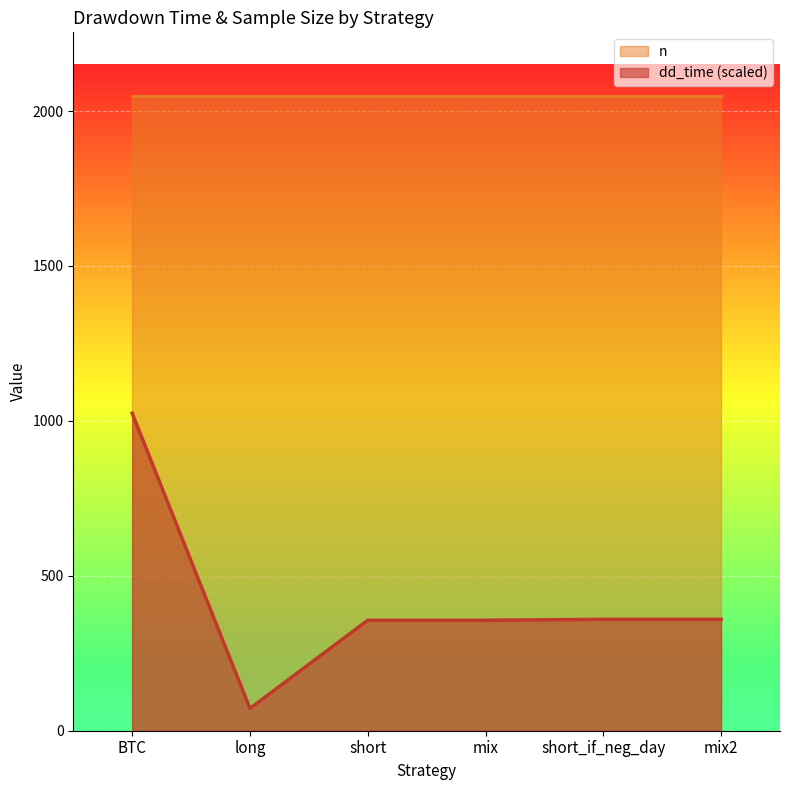

Reading left to right, what are all the values shown in this chart?

BTC=1024.5	long=71.9	short=356.5	mix=356.5	short_if_neg_day=359.5	mix2=359.5